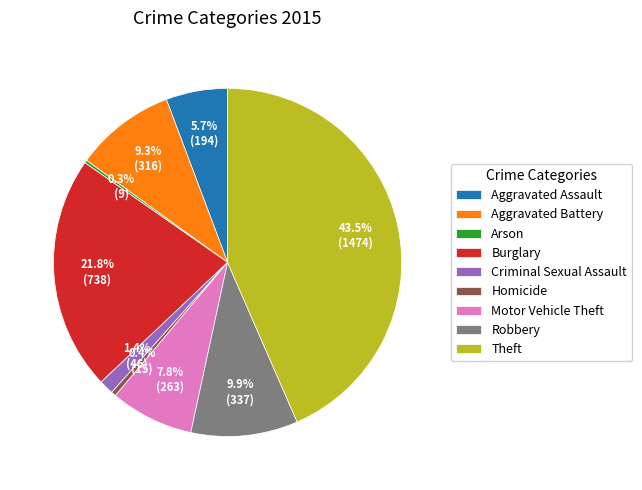

Between Theft and Aggravated Battery, which is larger?

Theft